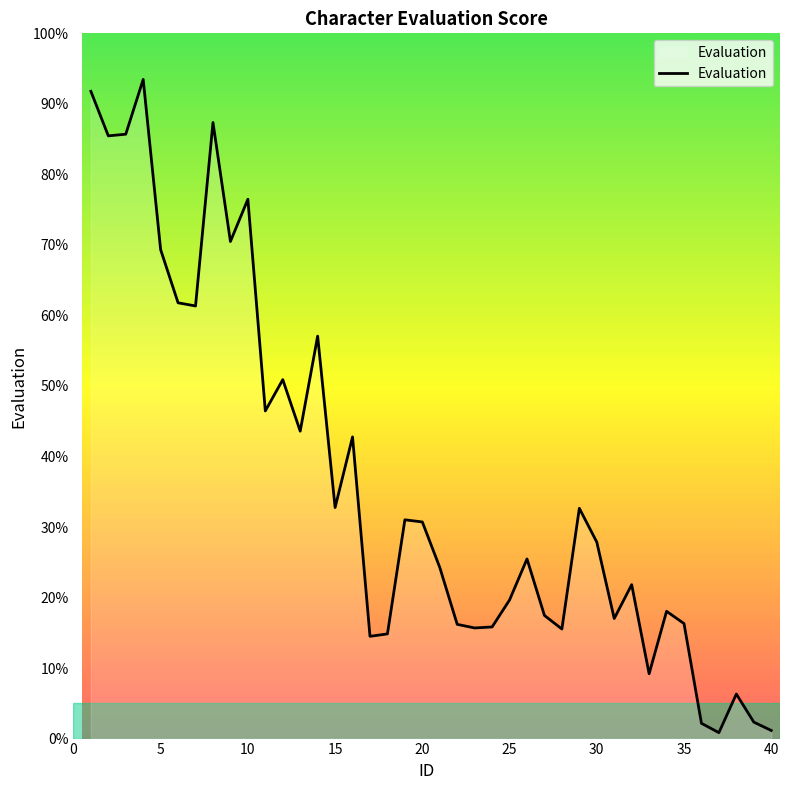

What is the difference between the maximum and minimum values?

92.6